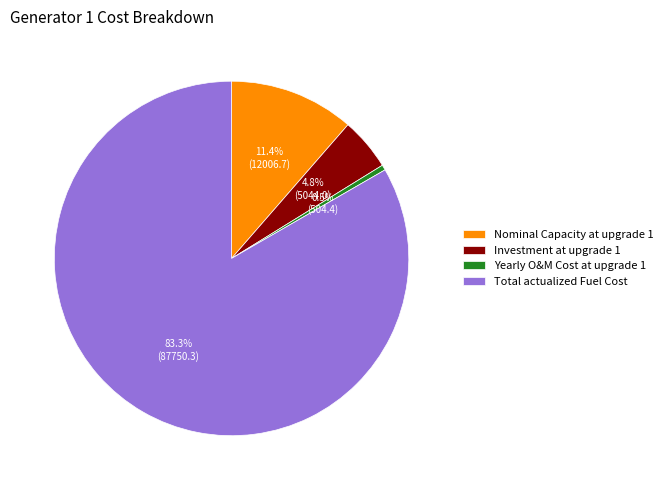

What is the ratio of the value at Investment at upgrade 1 to the value at Total actualized Fuel Cost?

0.1